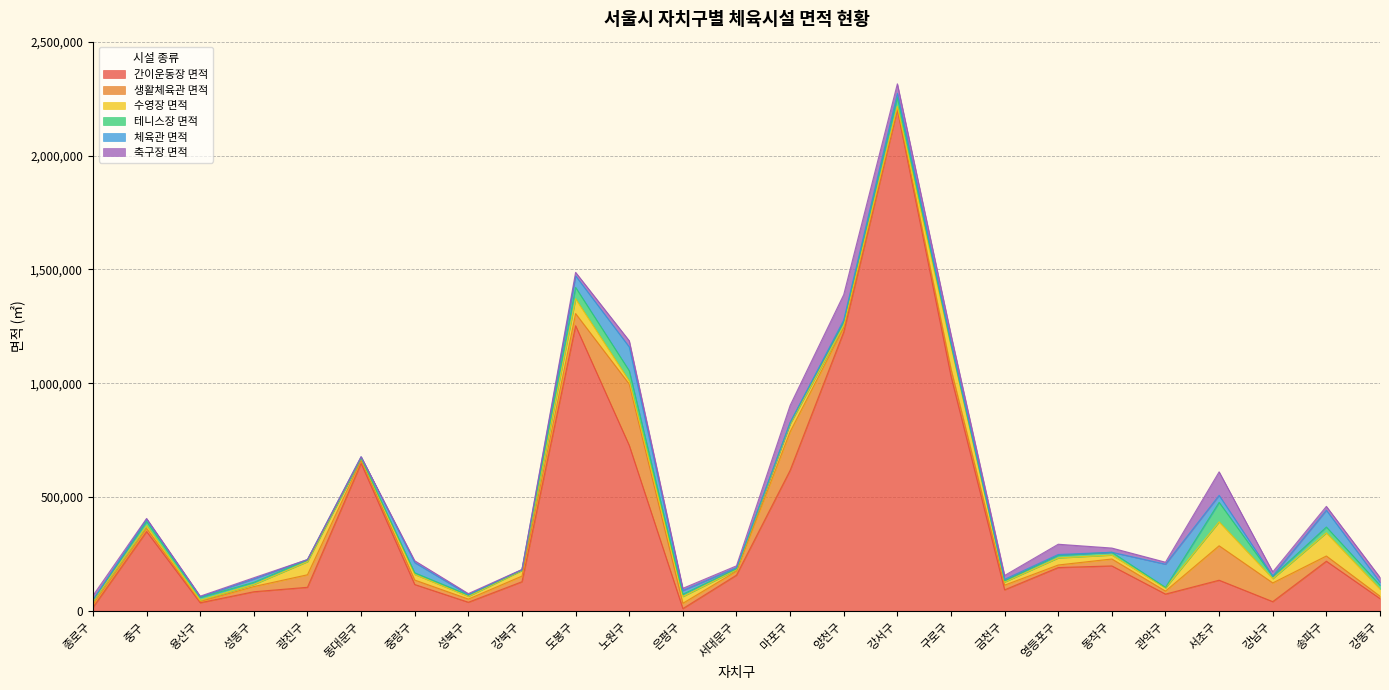

After their last crossing, which series has the higher values: 간이운동장 면적 or 생활체육관 면적?

간이운동장 면적